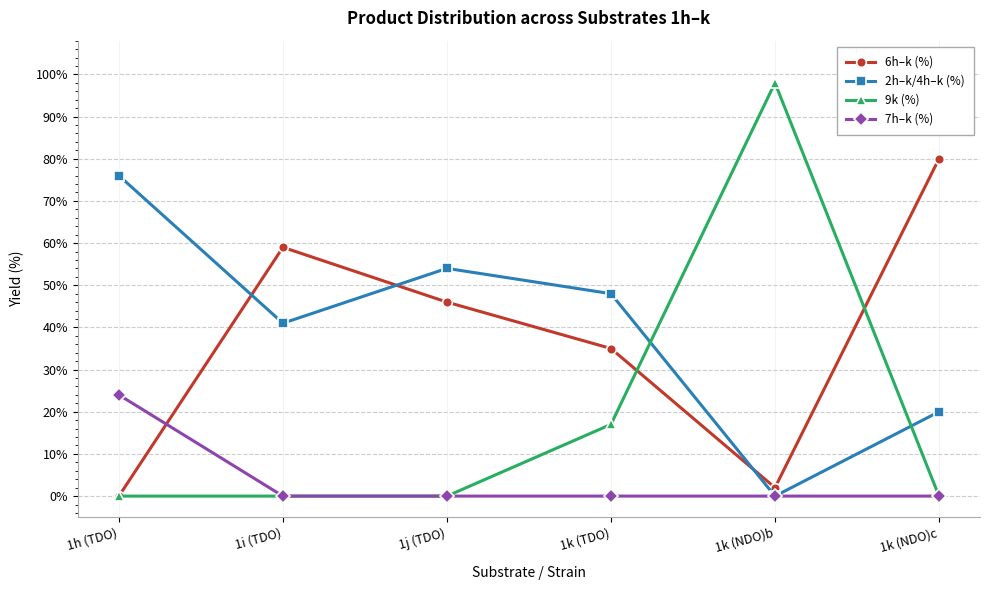

Which series has the widest spread of values?

9k (%)